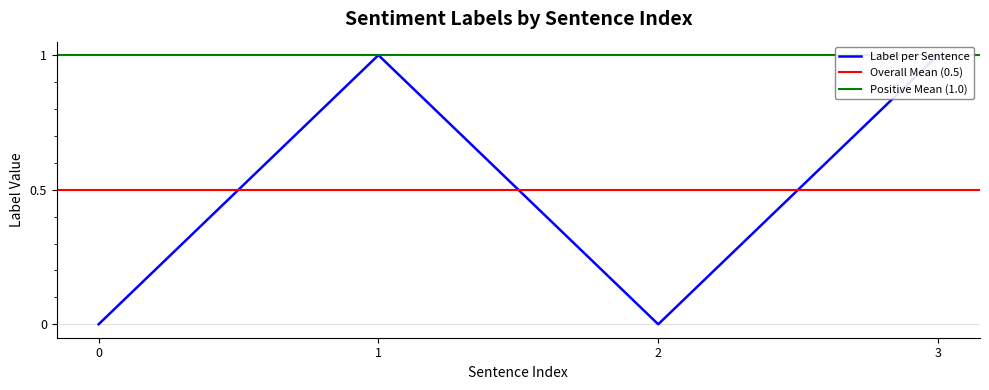

What is the maximum value shown in the chart?

1